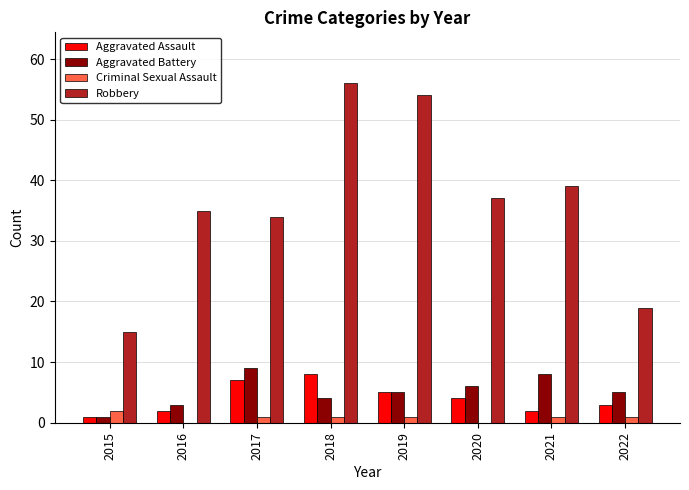

What is the average value of the Robbery series?

36